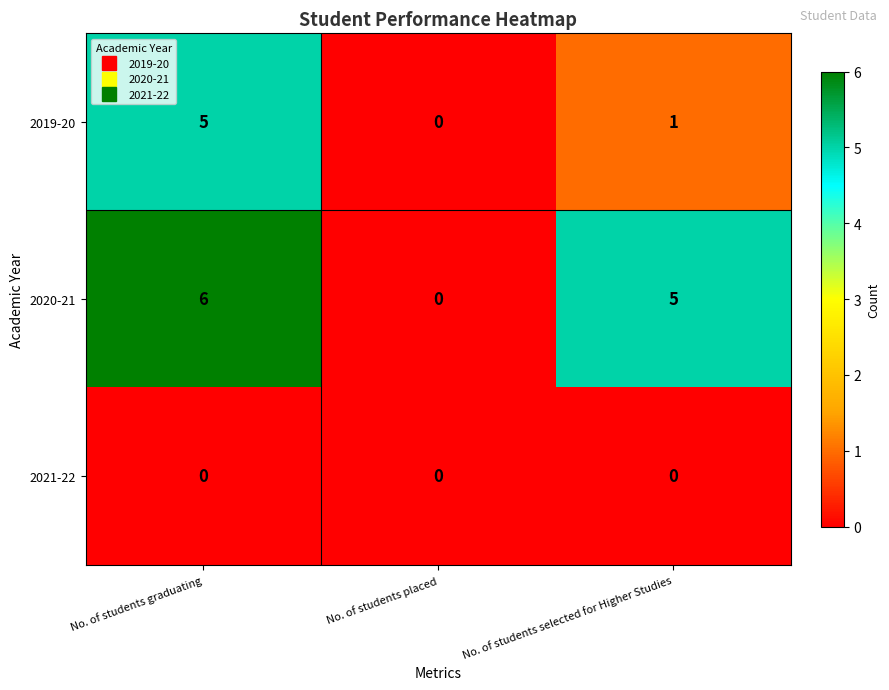

How many data points does each series have?

3